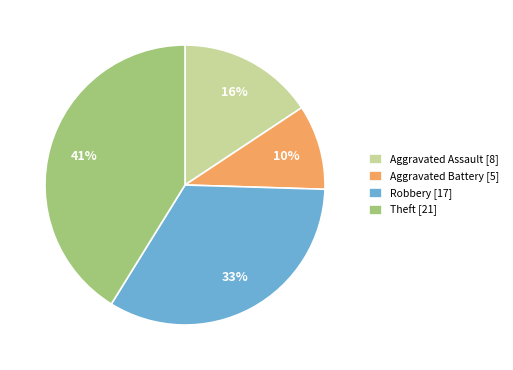

To the nearest percent, what is the average slice percentage?

25%